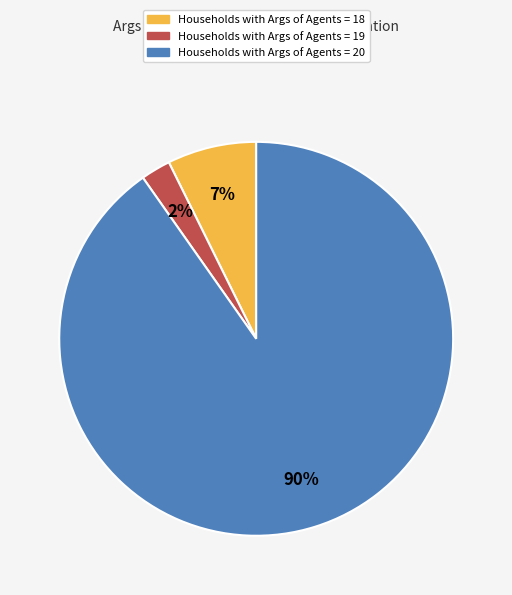

Is there a majority slice in this chart?

Yes